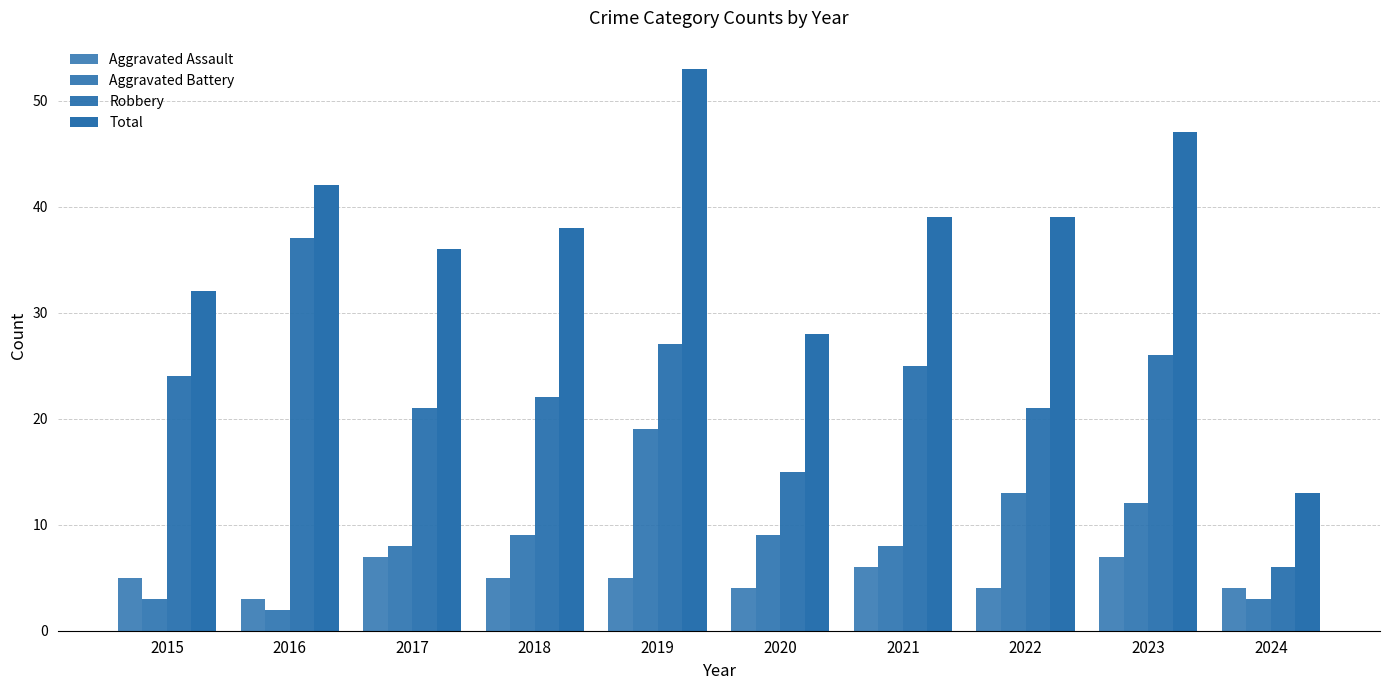

The Robbery series shows 11 at 2022. True or false?

False